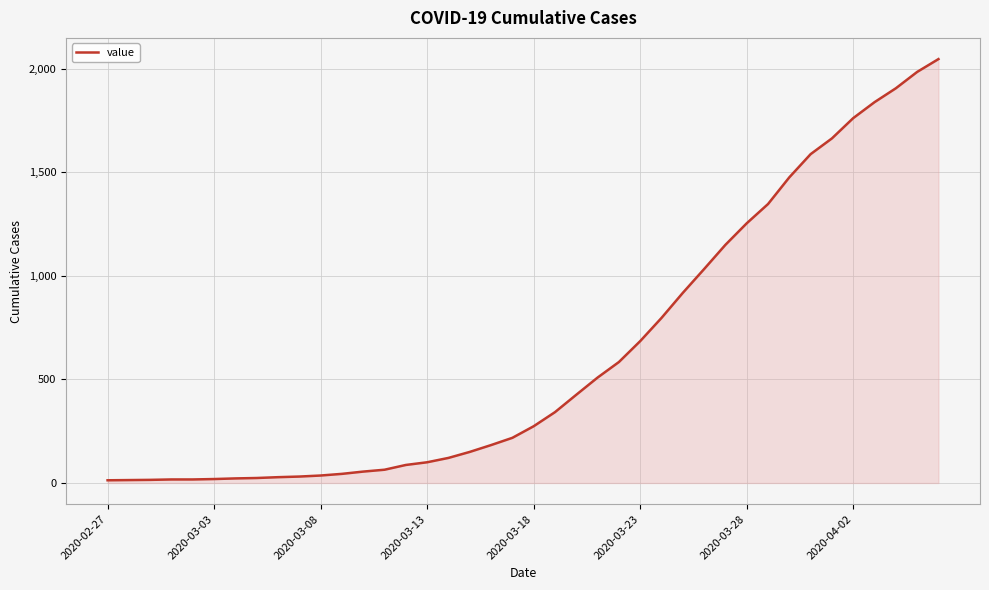

What is the maximum value shown in the chart?

2047